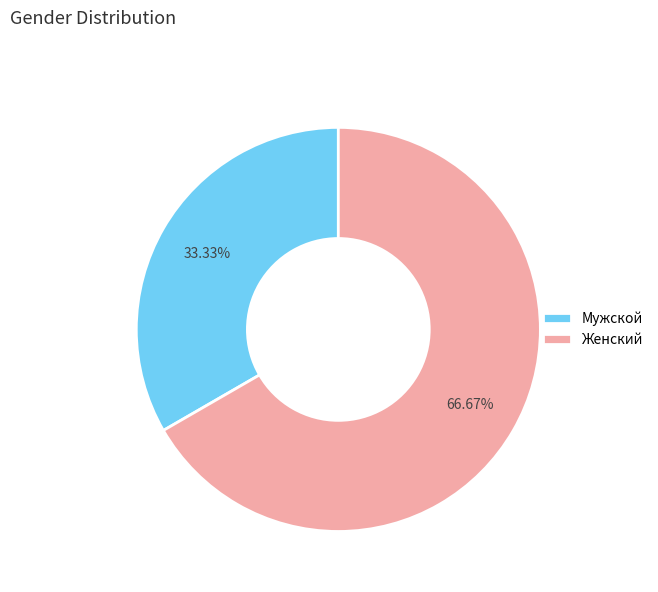

True or false: Женский accounts for 61% of the total.

False